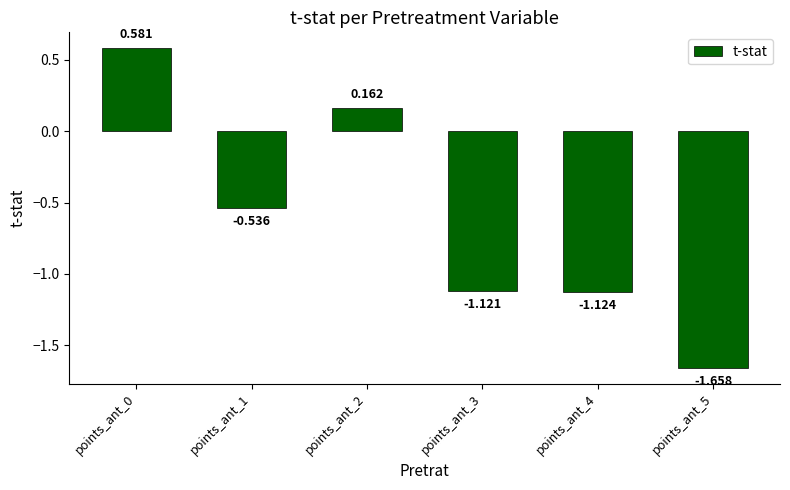

How many bars are there in total?

6